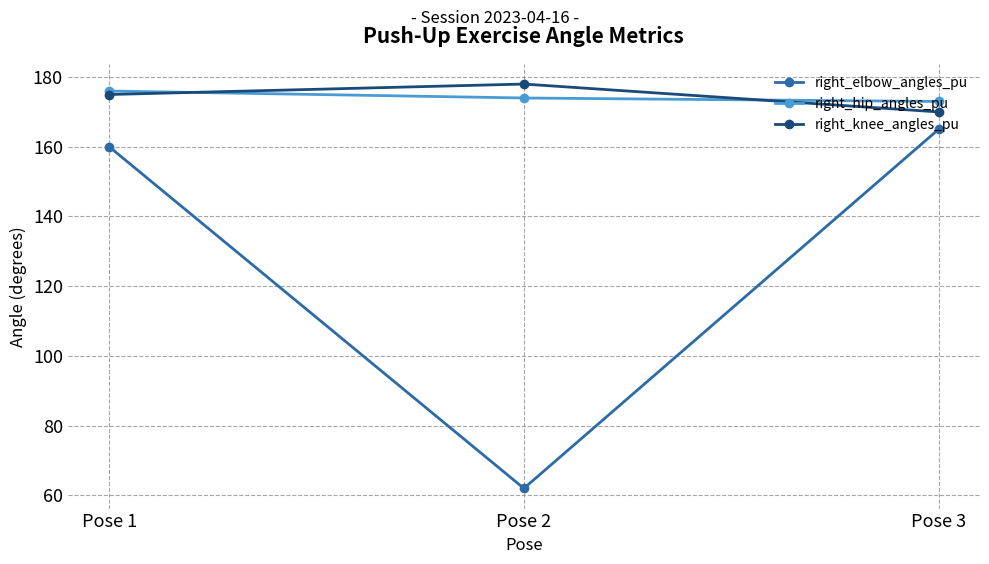

Reading left to right, extract all data points from this chart.

right_elbow_angles_pu: Pose 1=160	Pose 2=62	Pose 3=165
right_hip_angles_pu: Pose 1=176	Pose 2=174	Pose 3=173
right_knee_angles_pu: Pose 1=175	Pose 2=178	Pose 3=170